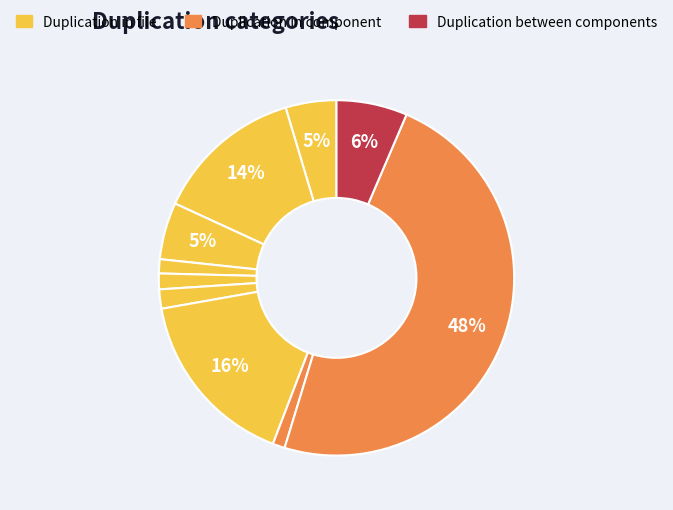

Is there any slice that represents more than half of the pie?

No